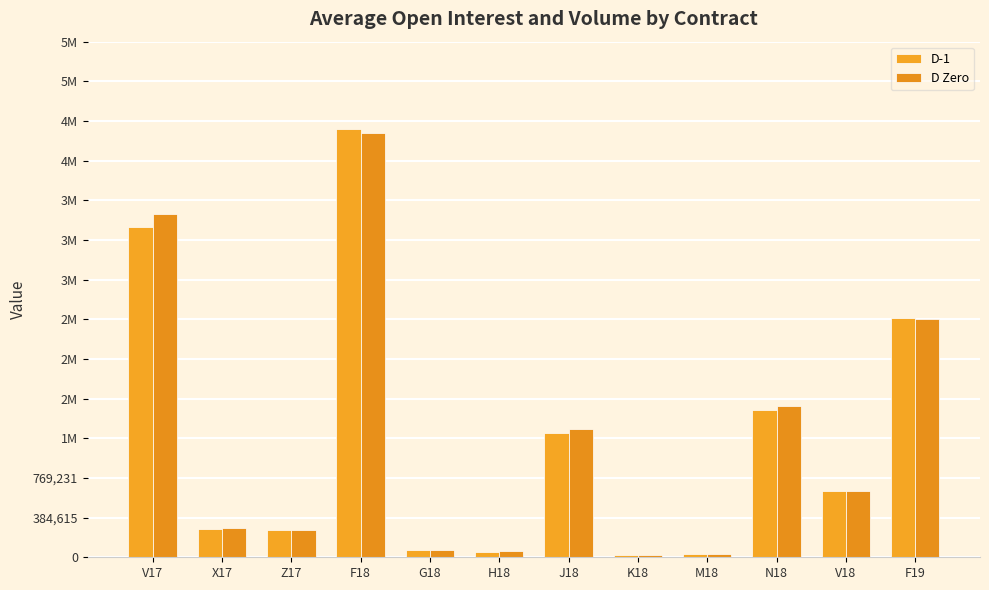

Which label corresponds to the largest value in the chart?

F18